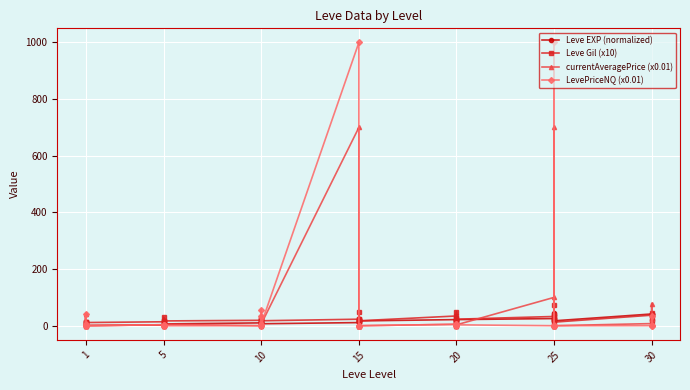

What are all the series names shown in the legend?

Leve EXP (normalized), Leve Gil (x10), currentAveragePrice (x0.01), LevePriceNQ (x0.01)